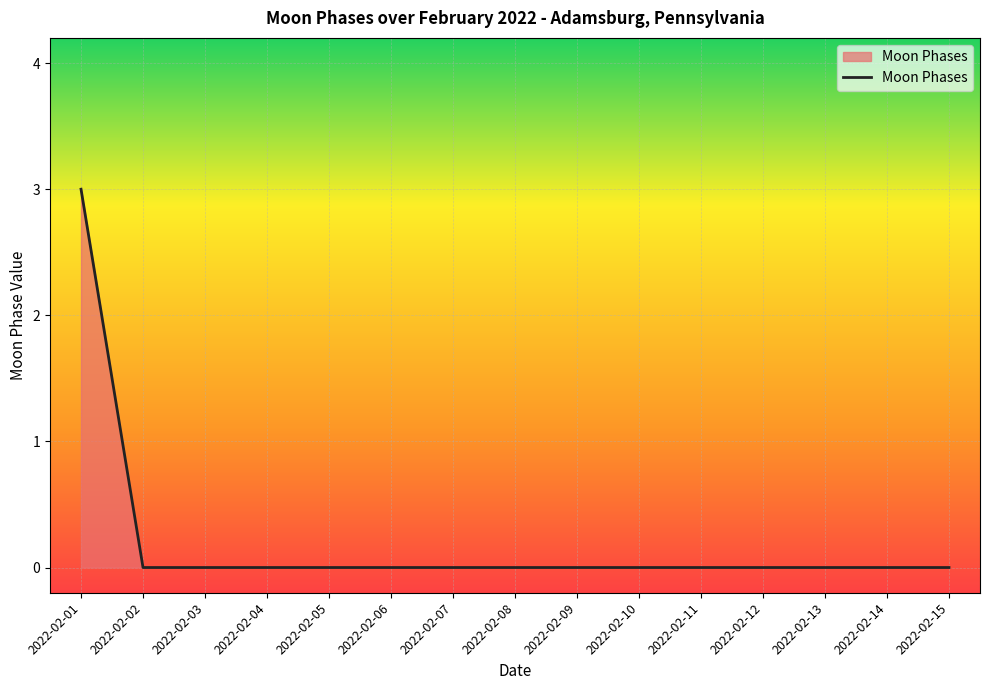

Which label corresponds to the largest value in the chart?

2022-02-01